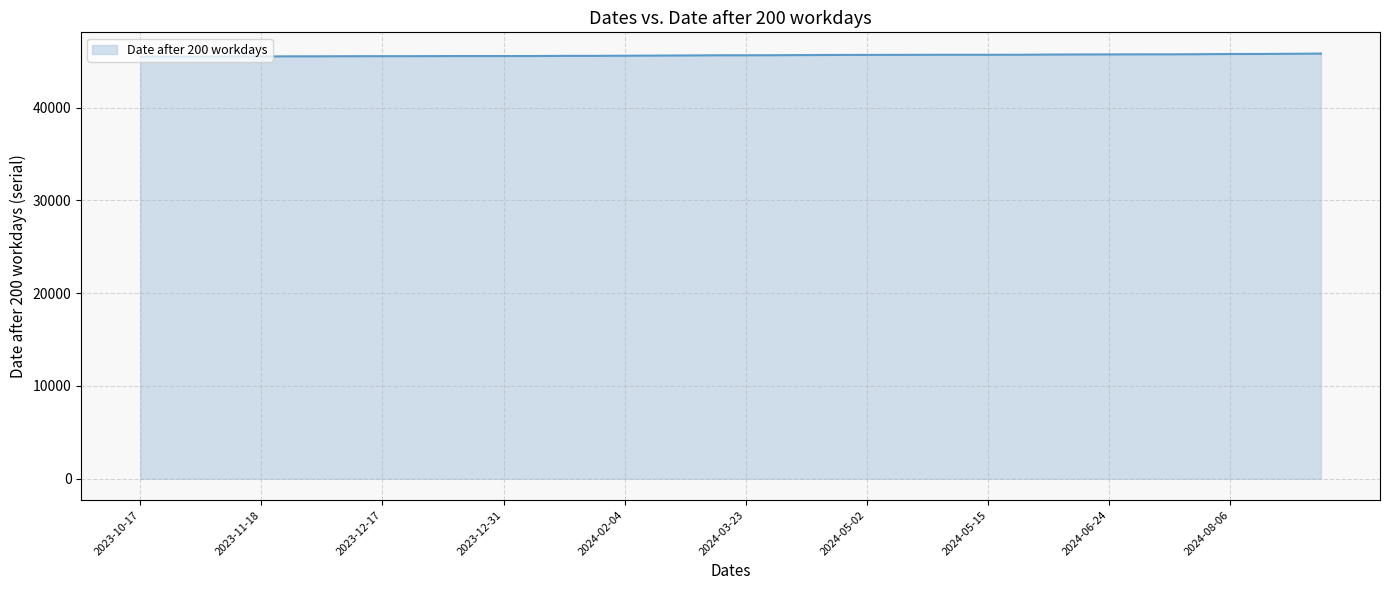

What is the average value?

45647